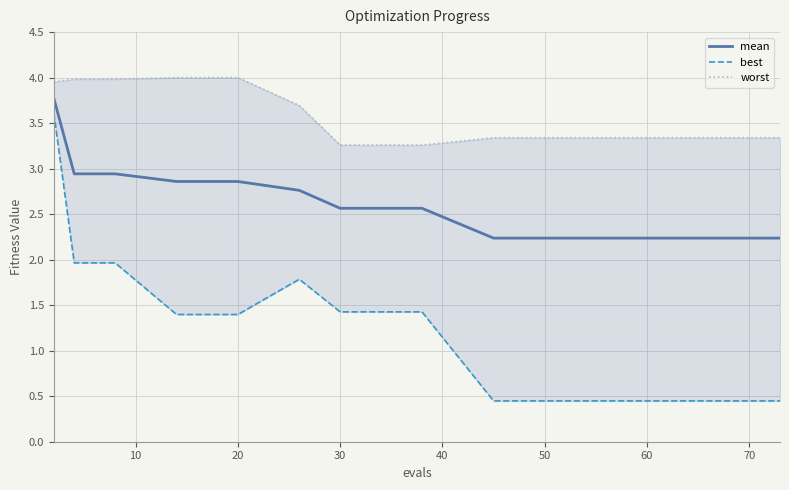

What is the minimum value for mean?

2.2